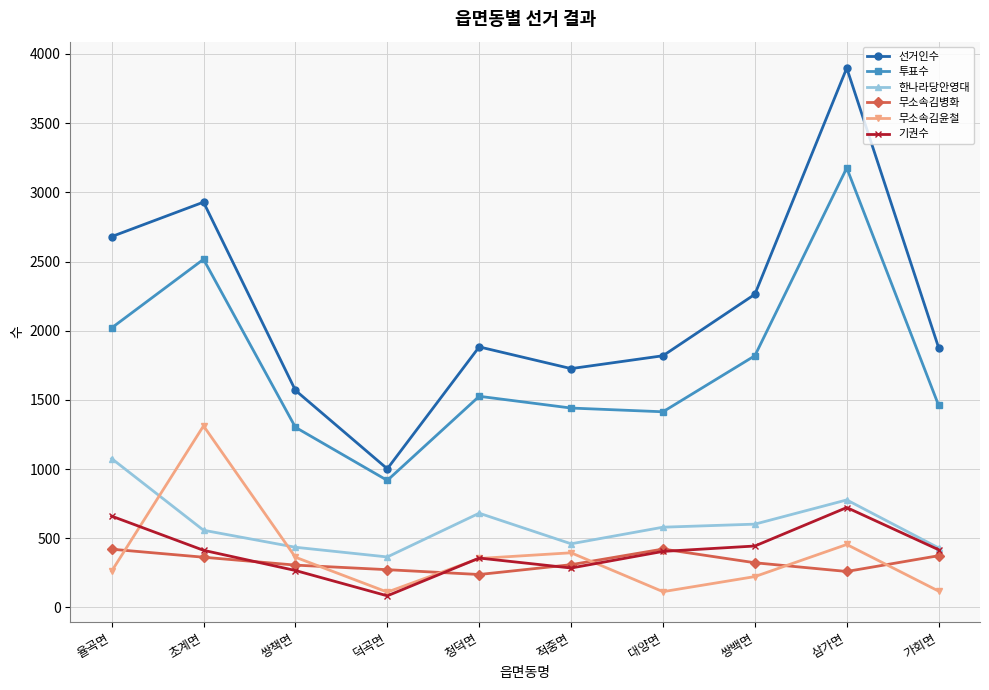

What are all the series names shown in the legend?

선거인수, 투표수, 한나라당안영대, 무소속김병화, 무소속김윤철, 기권수